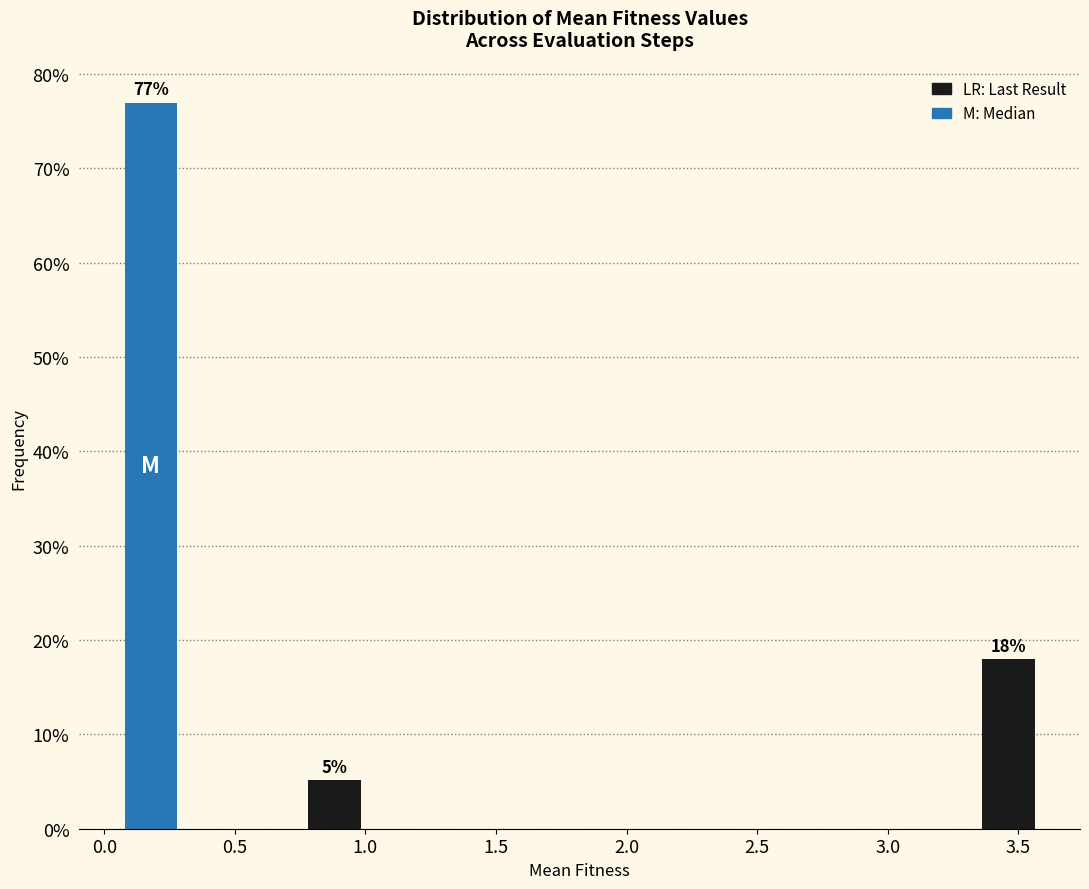

Over which range of the x-axis is the bar tallest?

0.05 to 0.30